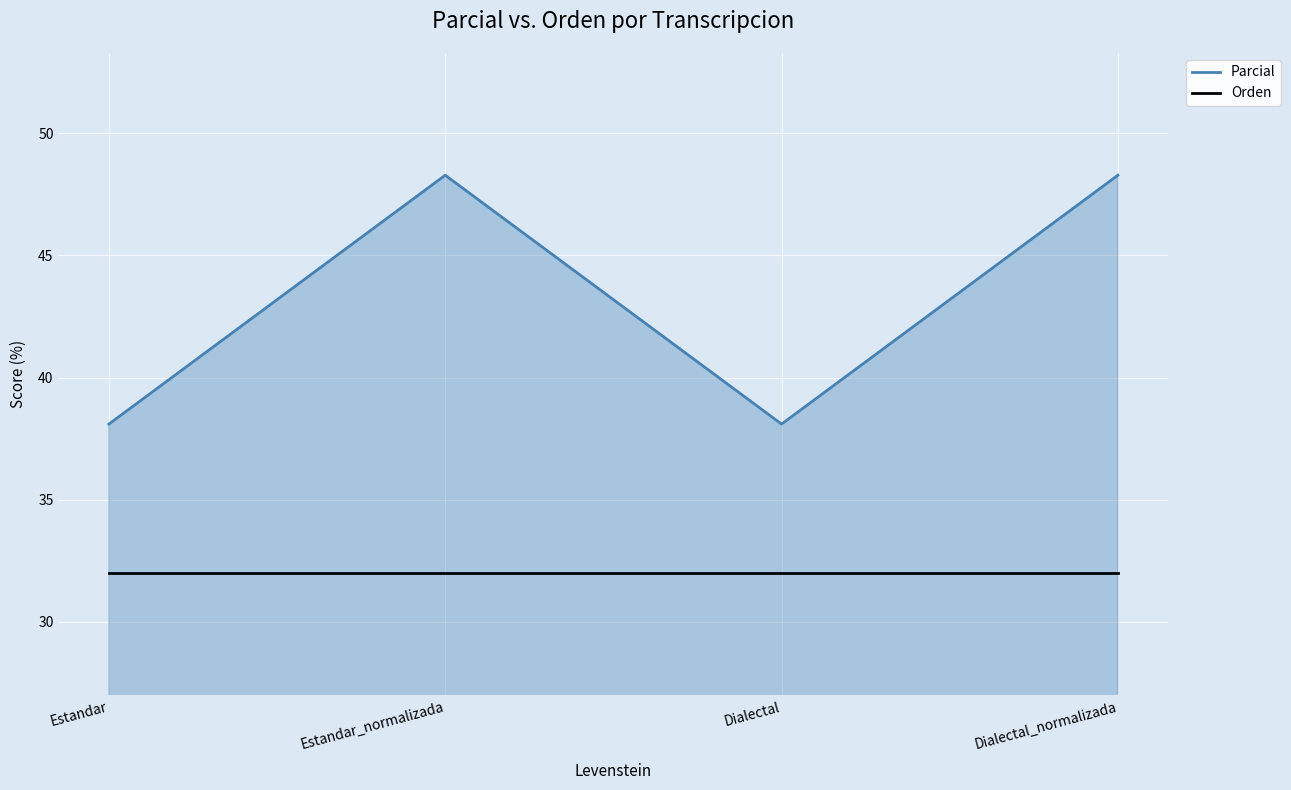

The value of Parcial at Dialectal is 18.0. True or false?

False